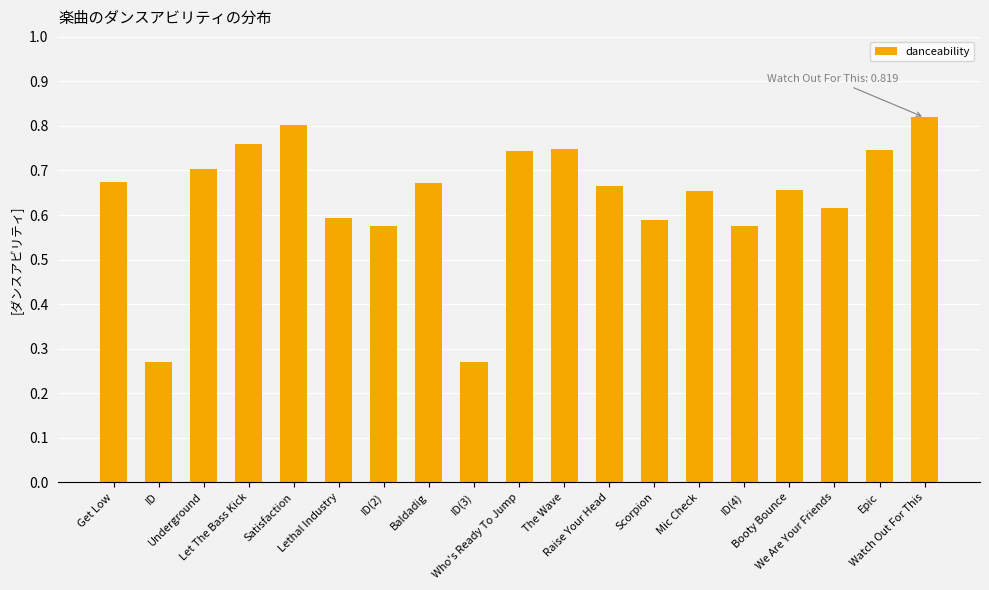

What is the sum of all values?

12.1